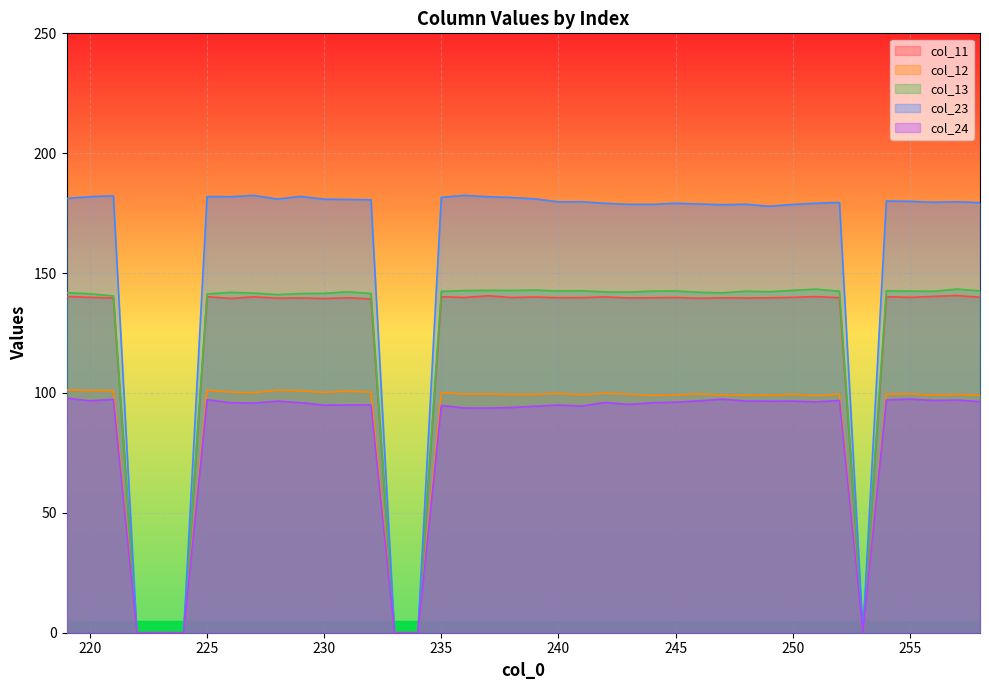

True or false: col_11 has a value of 202.8 at 257.

False